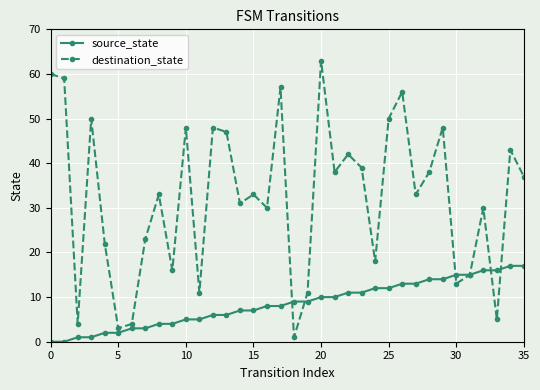

True or false: destination_state has more than 1 interior local peaks.

True